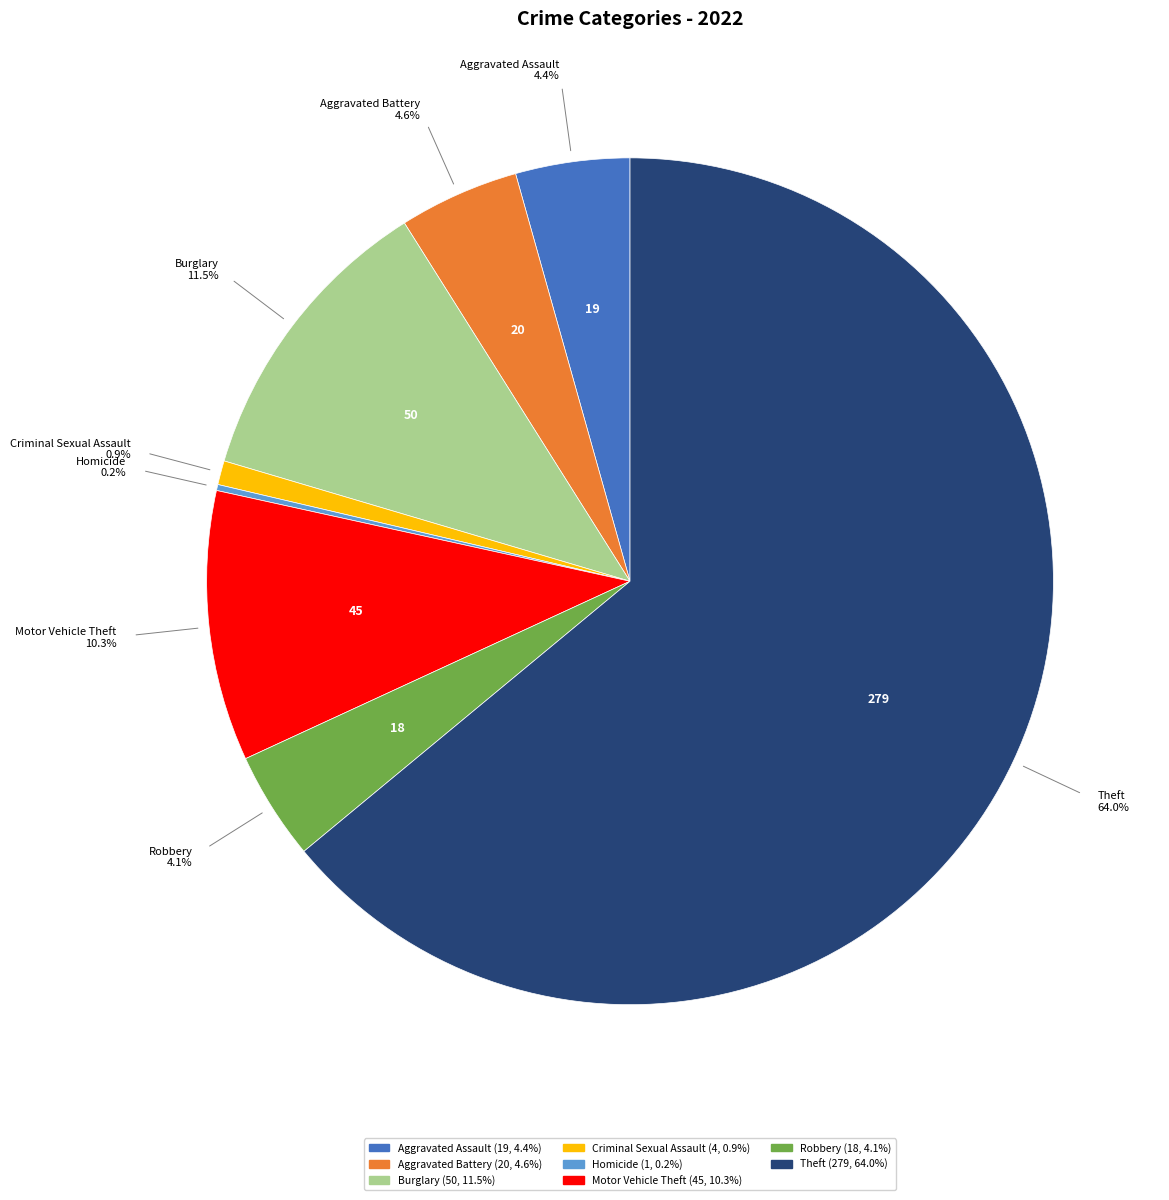

Is there a majority slice in this chart?

Yes